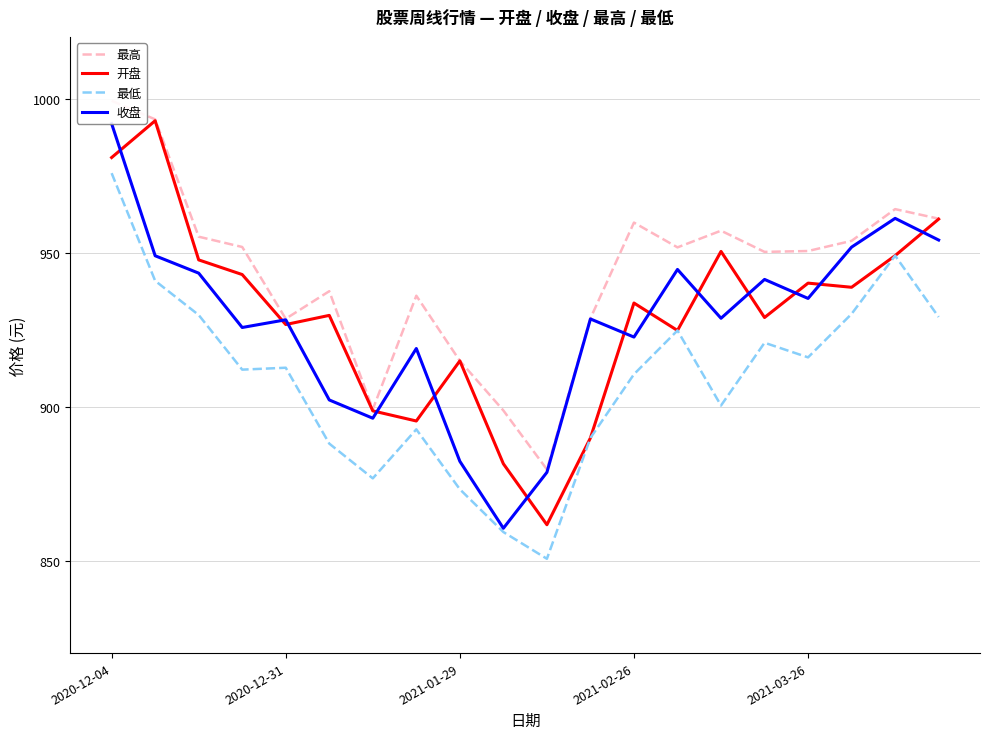

What is the highest value of the 开盘 series?

992.8